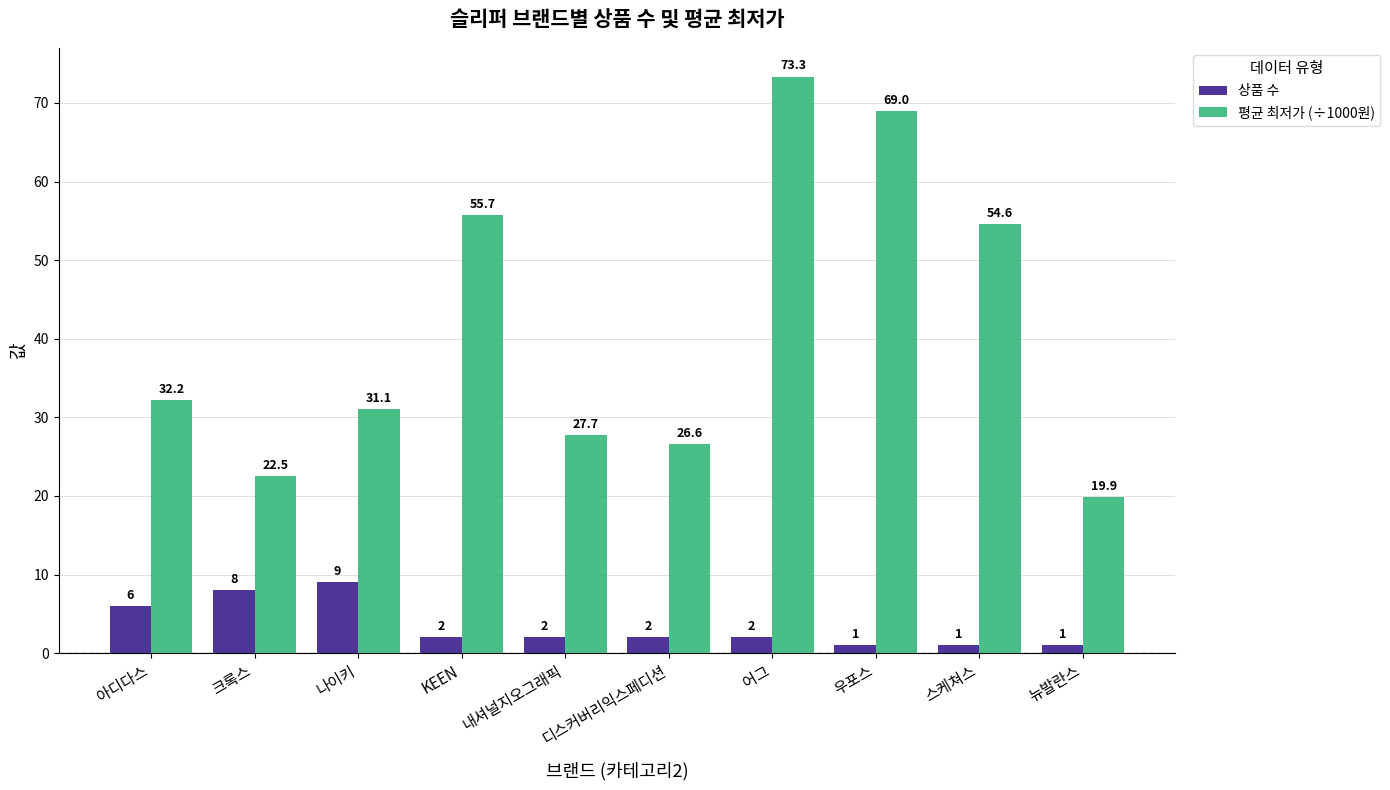

What is the label of the 10th bar from the left?

뉴발란스